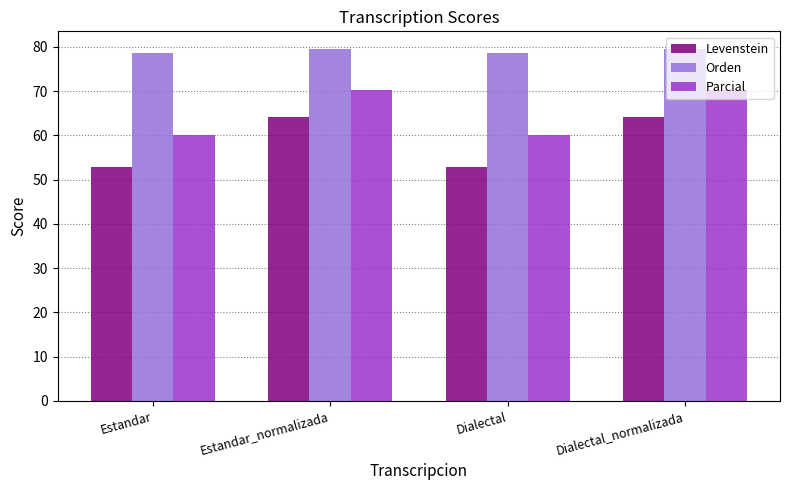

What is the label of the 4th bar from the left?

Dialectal_normalizada